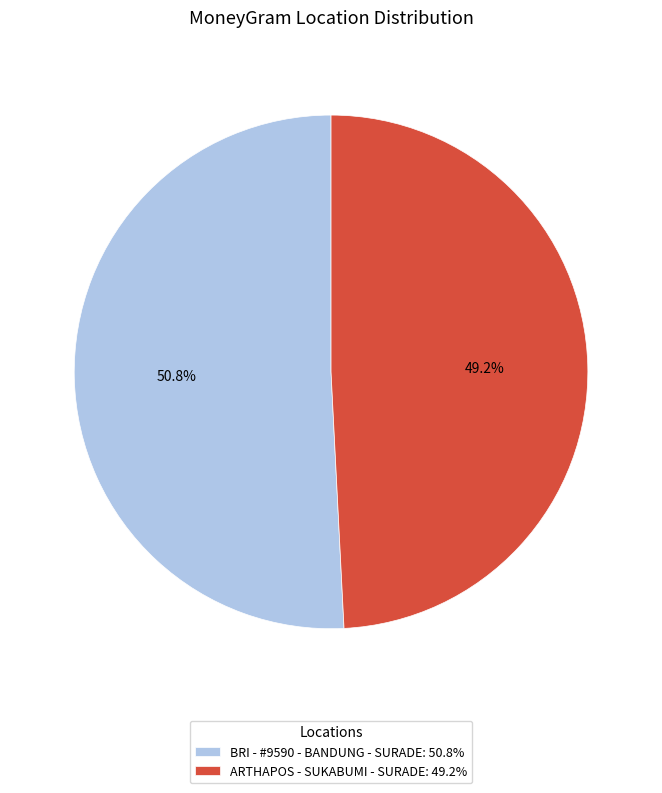

To the nearest percent, what is the difference between the largest and smallest slice percentages?

2%